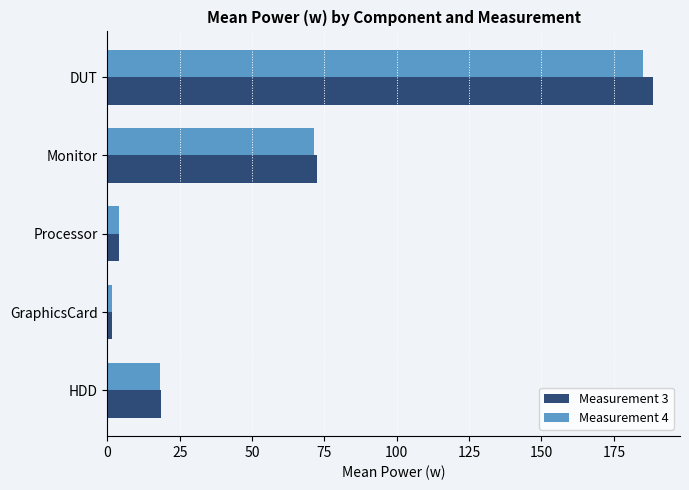

Which series has the widest spread of values?

Measurement 3